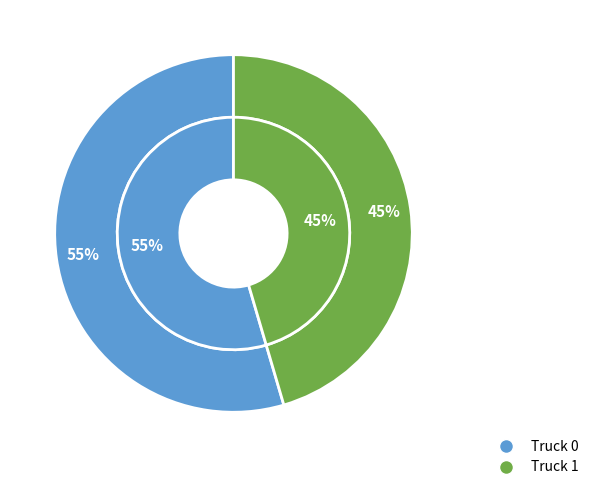

To the nearest percent, what portion does Truck 0 represent?

55%